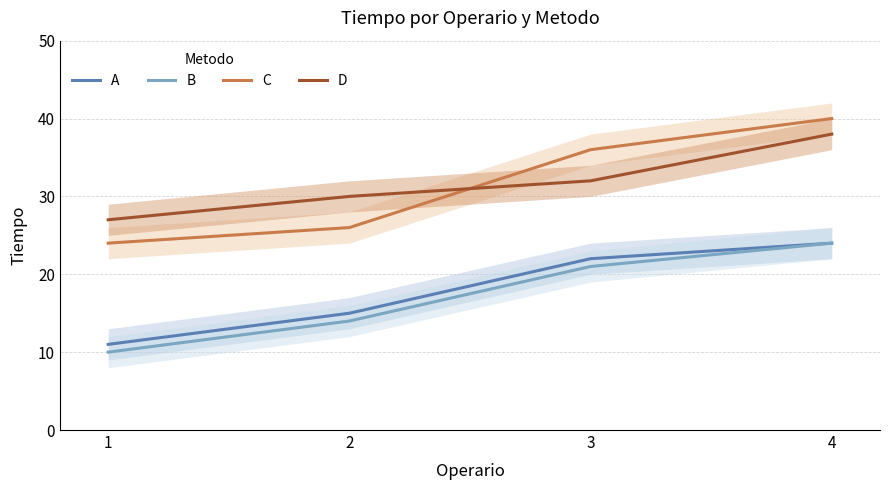

What is the difference between the D values at 3 and 4?

6